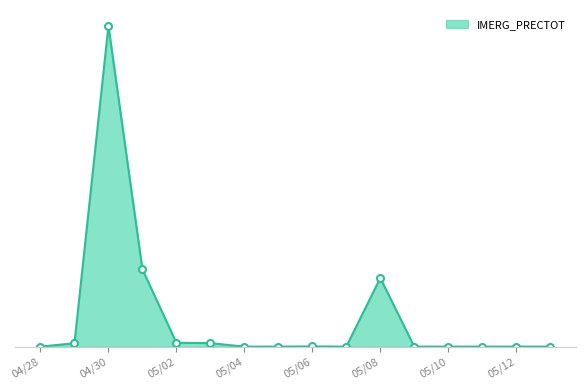

What is the label of the 8th point from the right?

05/06